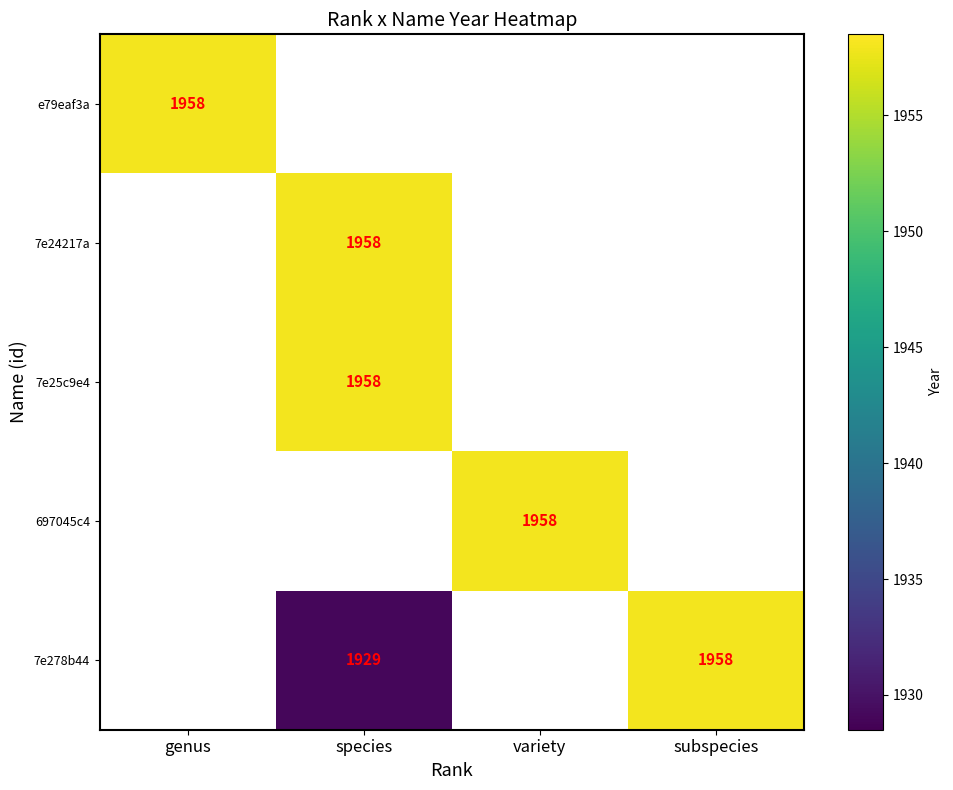

The value of 697045c4 at variety is 1958. True or false?

True